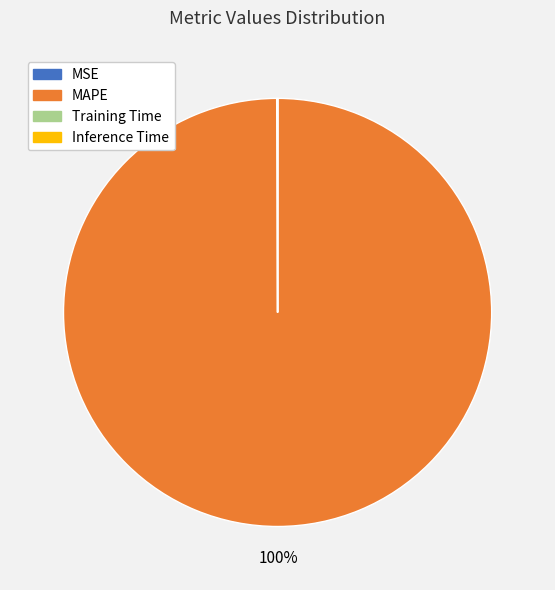

The MAPE slice represents 100% of the pie. True or false?

True